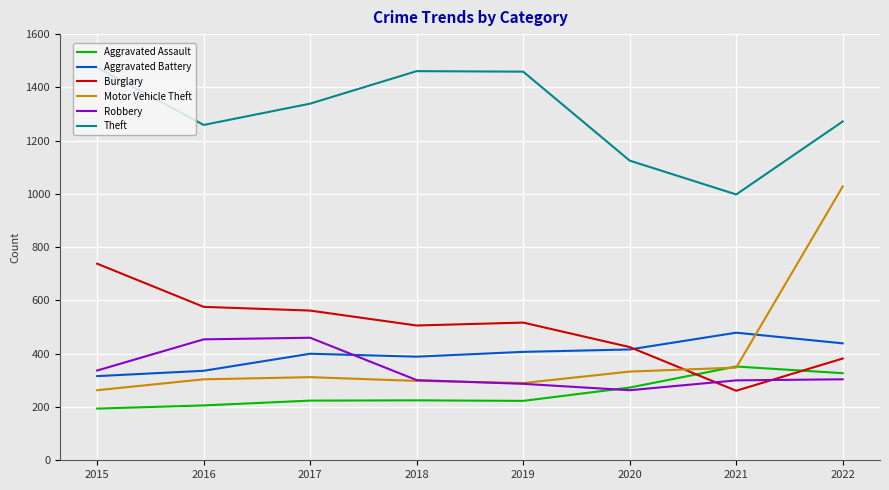

Does the chart have visible grid lines?

Yes